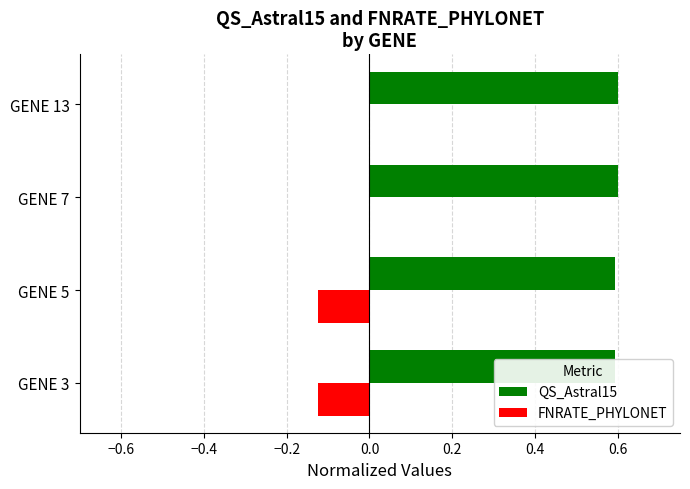

How many QS_Astral15 values are between 0 and 1?

4